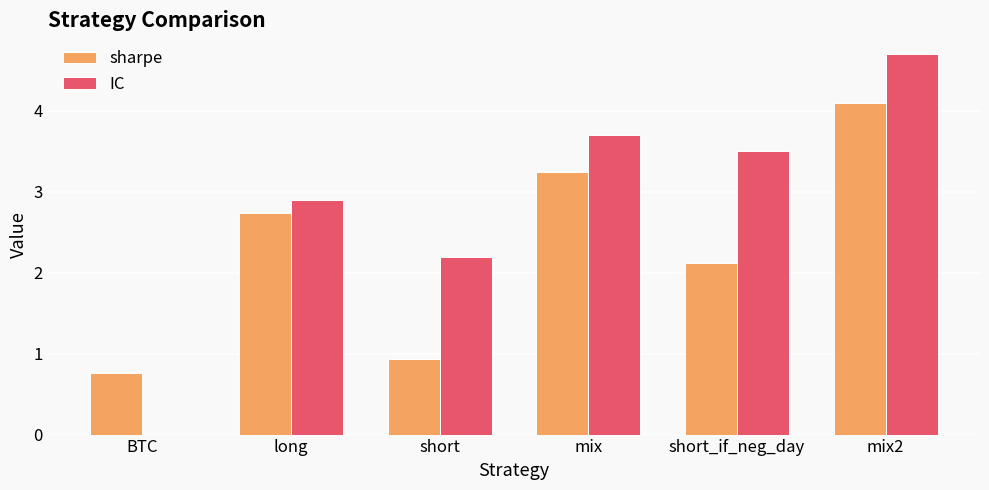

What is the greatest value displayed?

4.7